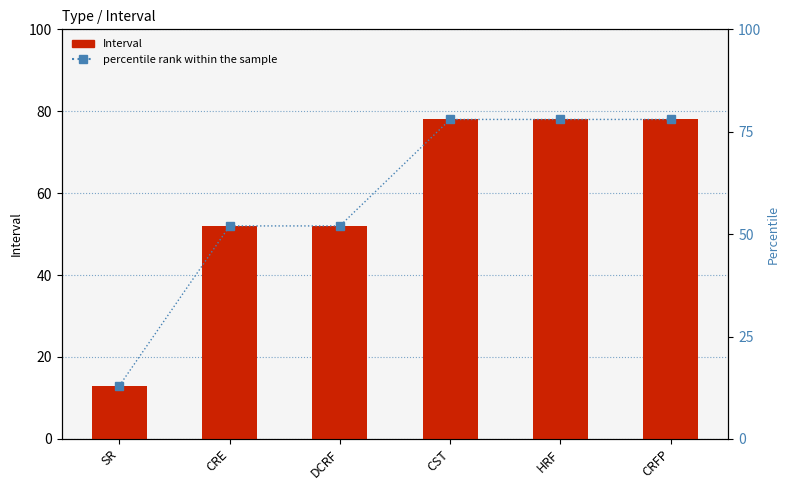

Which series has the largest total across all categories?

Interval